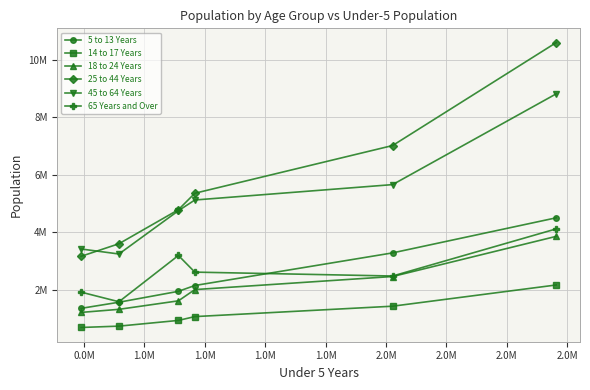

How many values in the 45 to 64 Years series exceed 5120254?

2